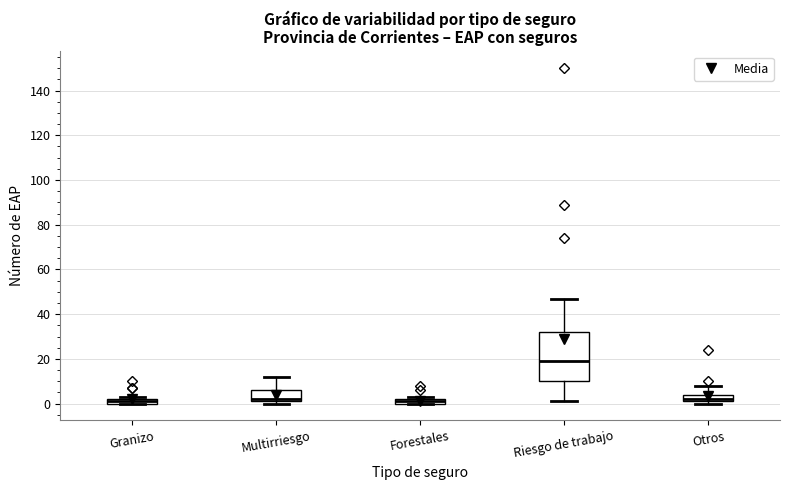

Comparing the boxes themselves (not the whiskers), which one is the tallest?

Riesgo de trabajo